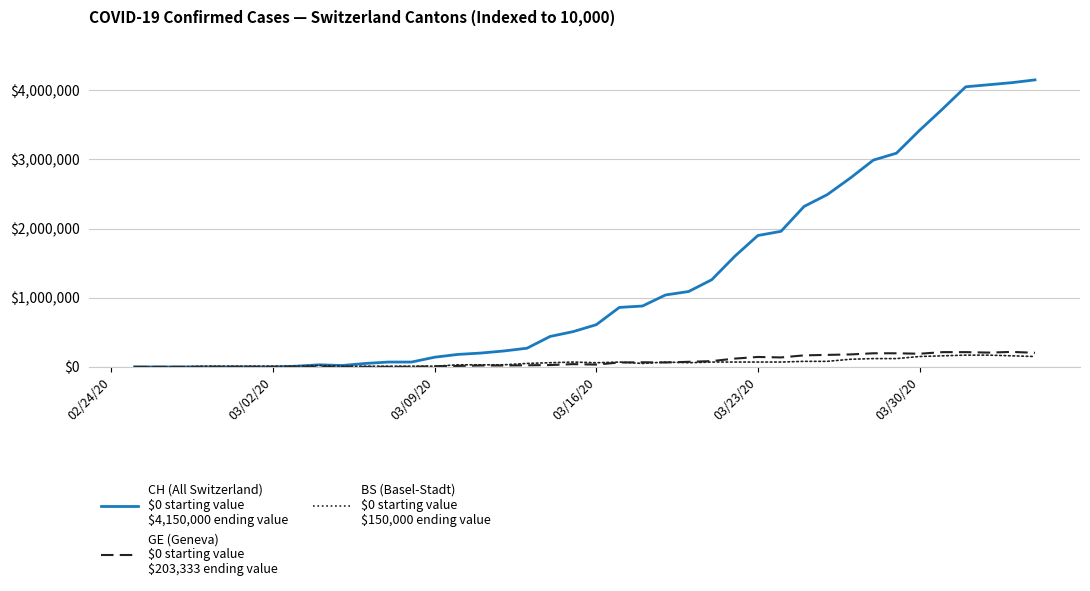

What is the maximum value shown in the chart?

4150000.0